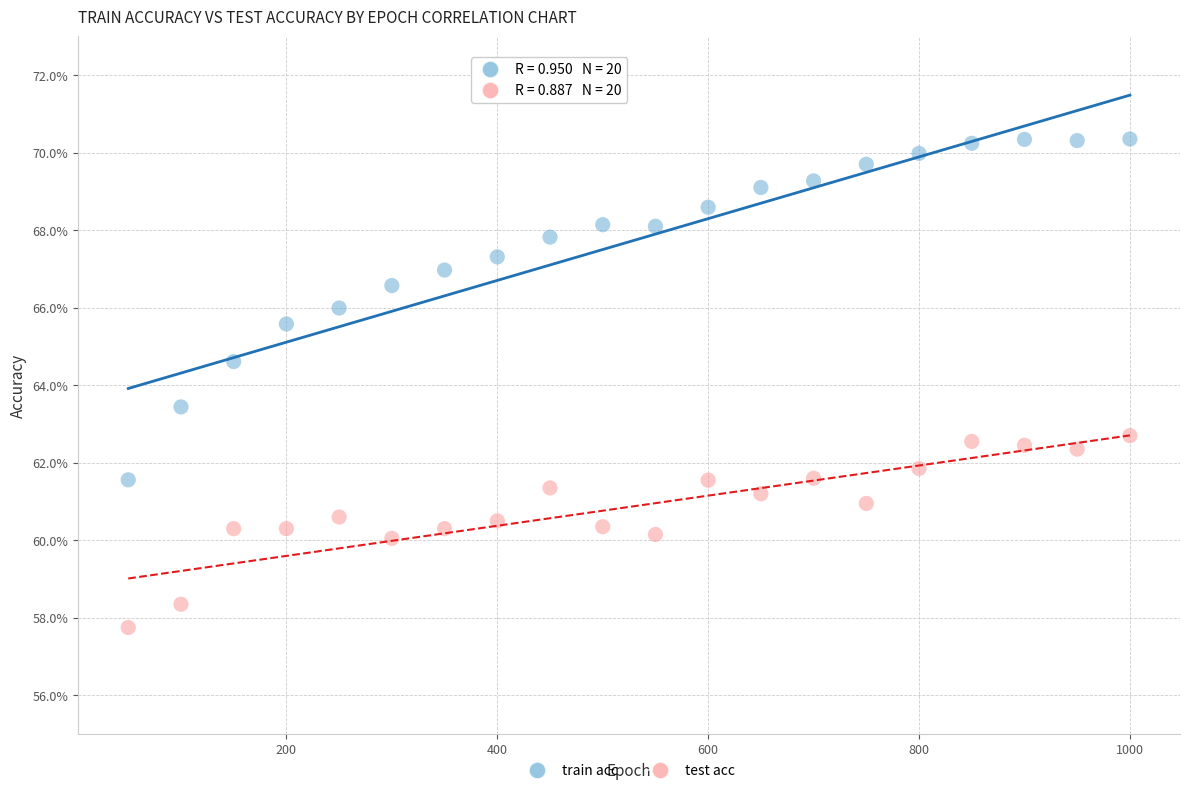

Which series contains the highest Y value?

train acc